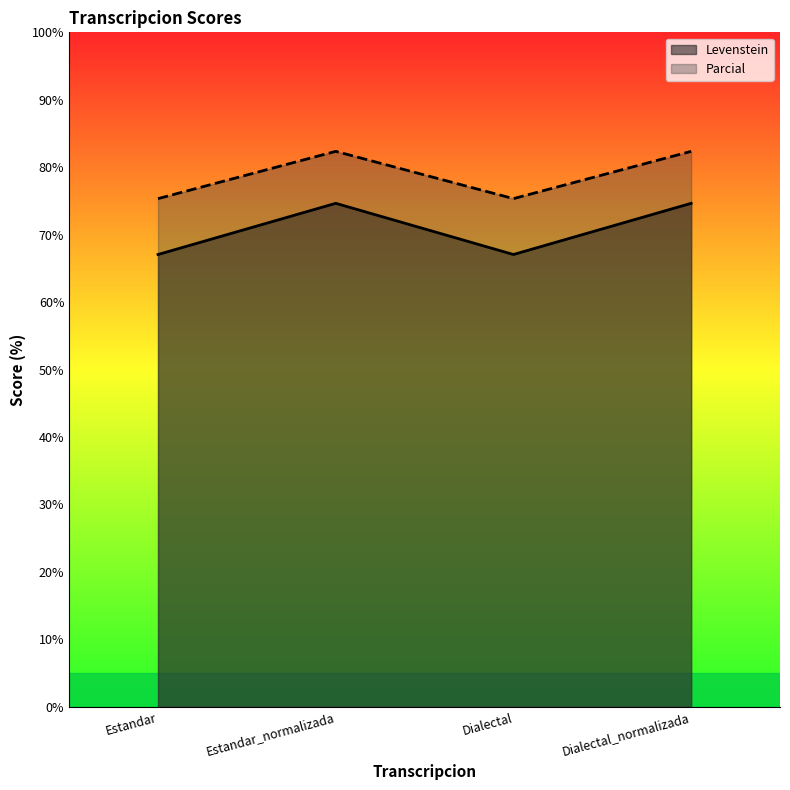

Reading left to right, what are all the values shown in this chart?

Levenstein: 67.1	74.6	67.1	74.6
Parcial: 75.3	82.4	75.3	82.4